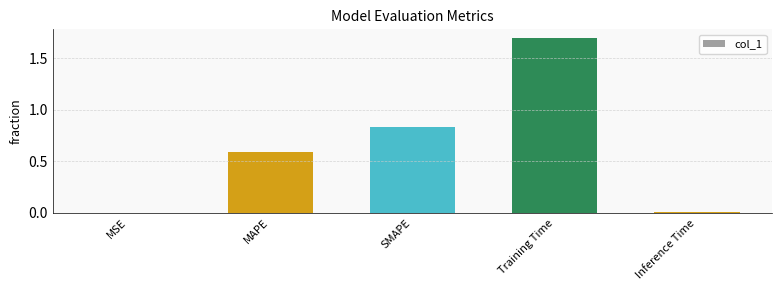

What is the greatest value displayed?

1.7